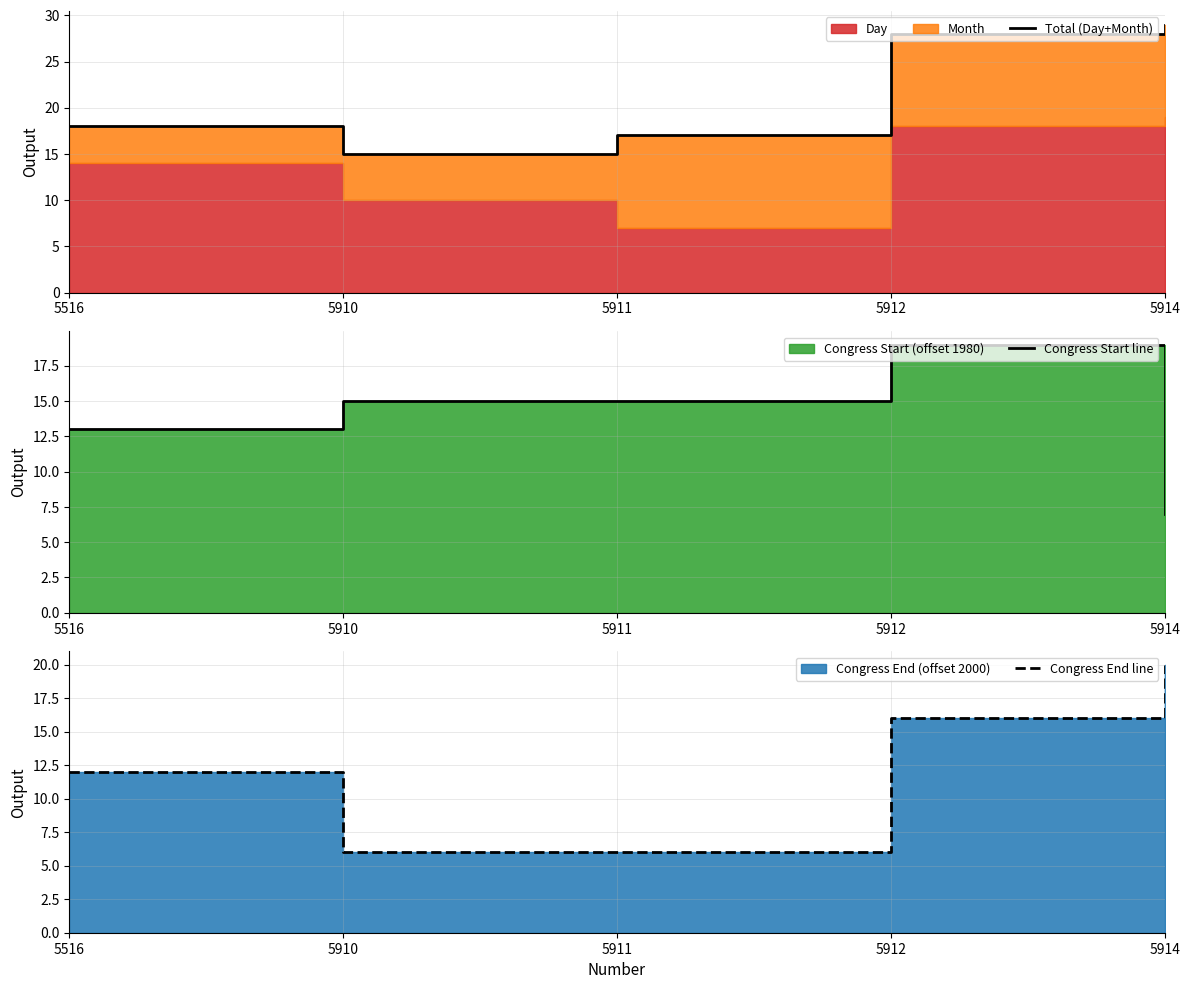

True or false: Congress Start line and Total (Day+Month) cross at least once.

False